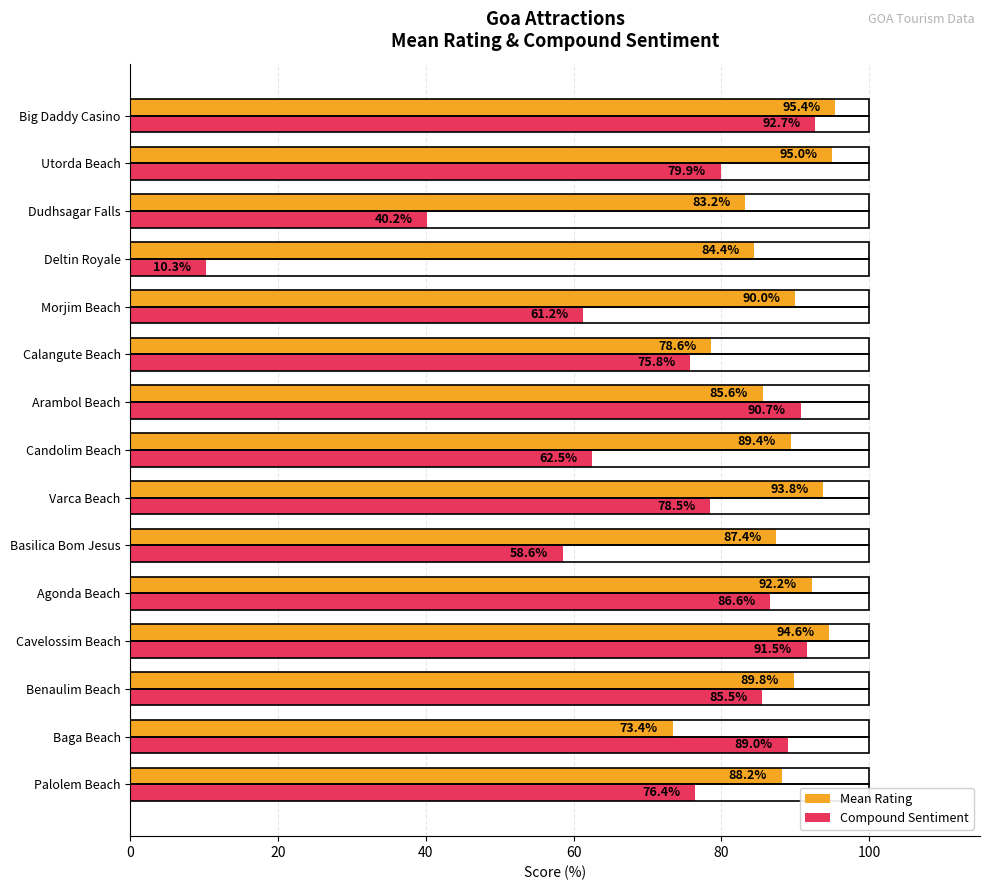

What is the spread (max minus min) of values at Candolim Beach?

26.9